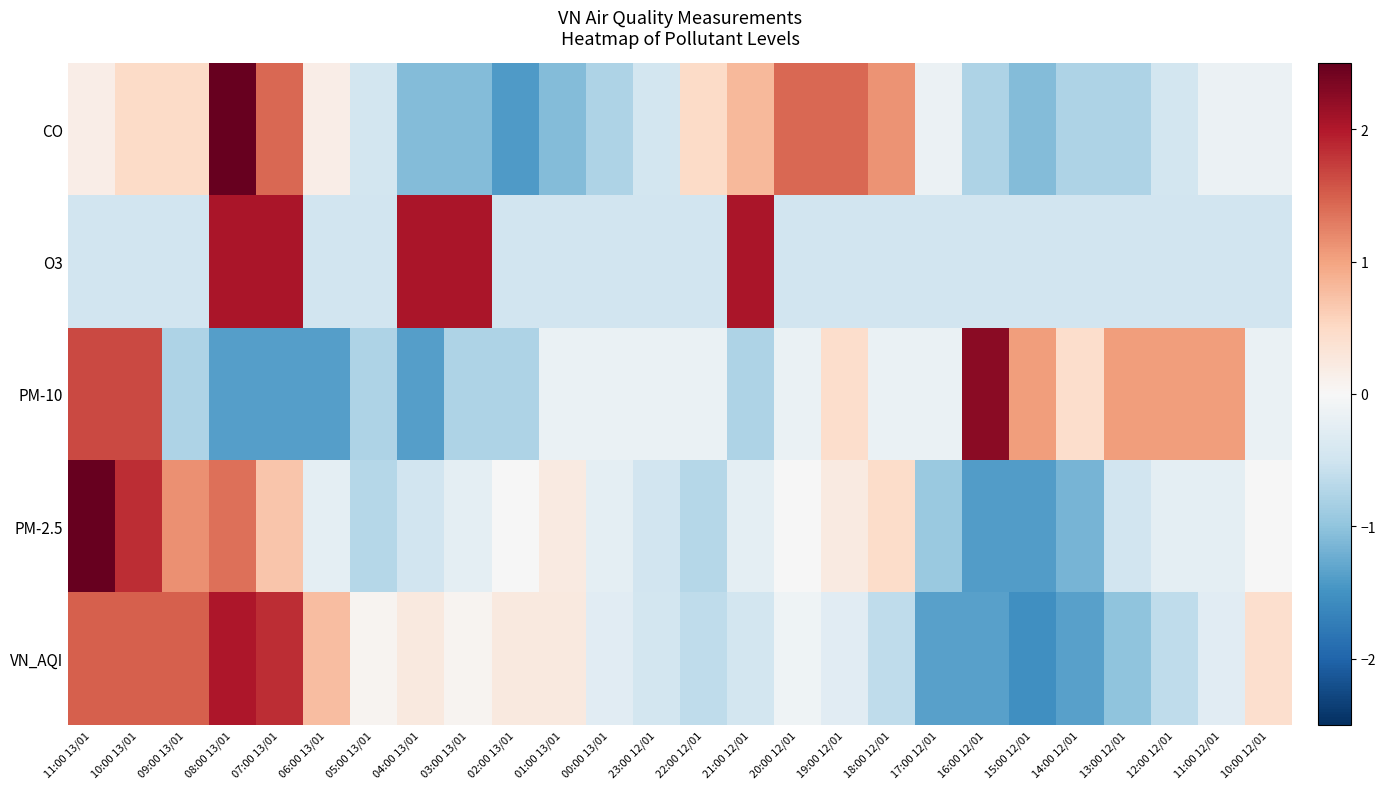

What is the smallest value displayed?

-1.5